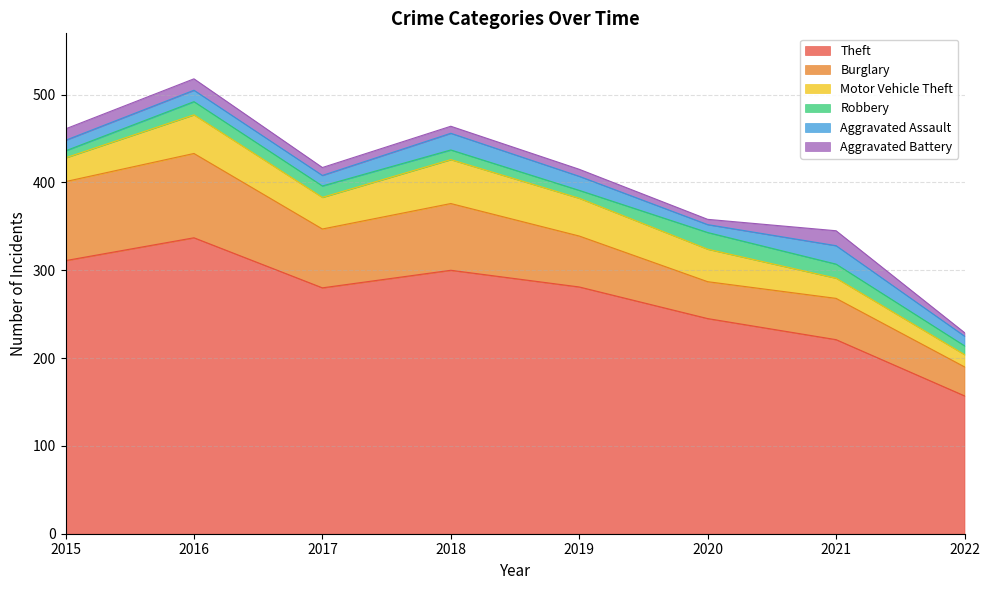

True or false: Robbery and Motor Vehicle Theft intersect in this chart.

False